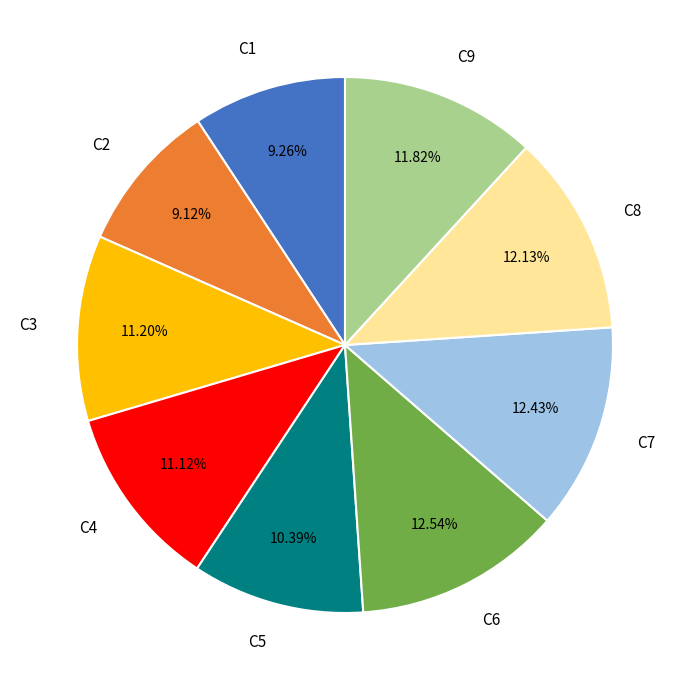

How many slices are in this pie chart?

9